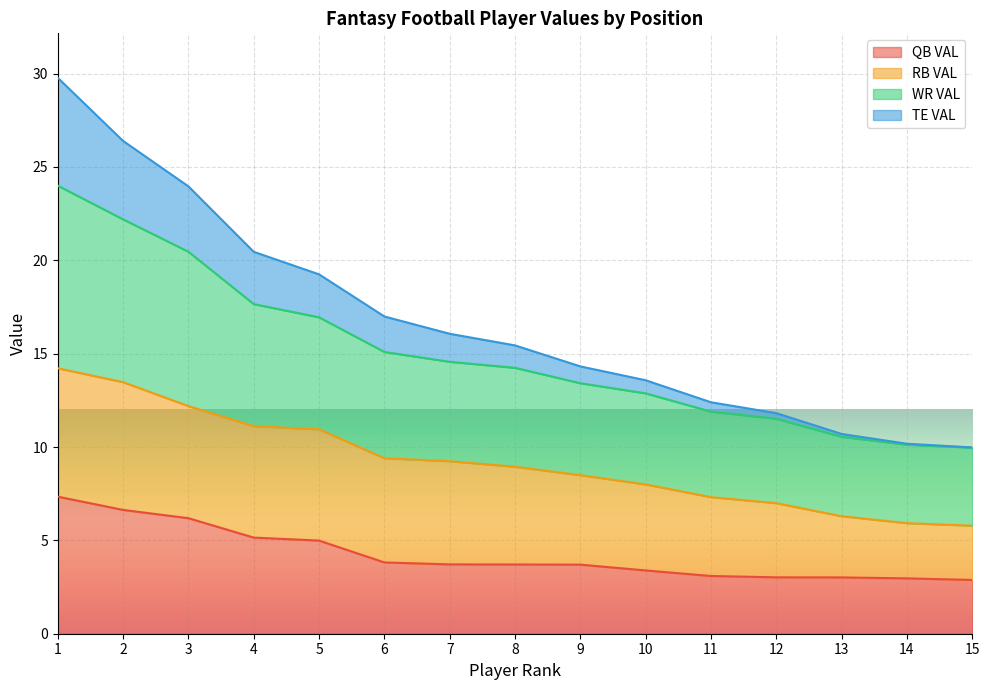

At which label does QB VAL first exceed 3?

1